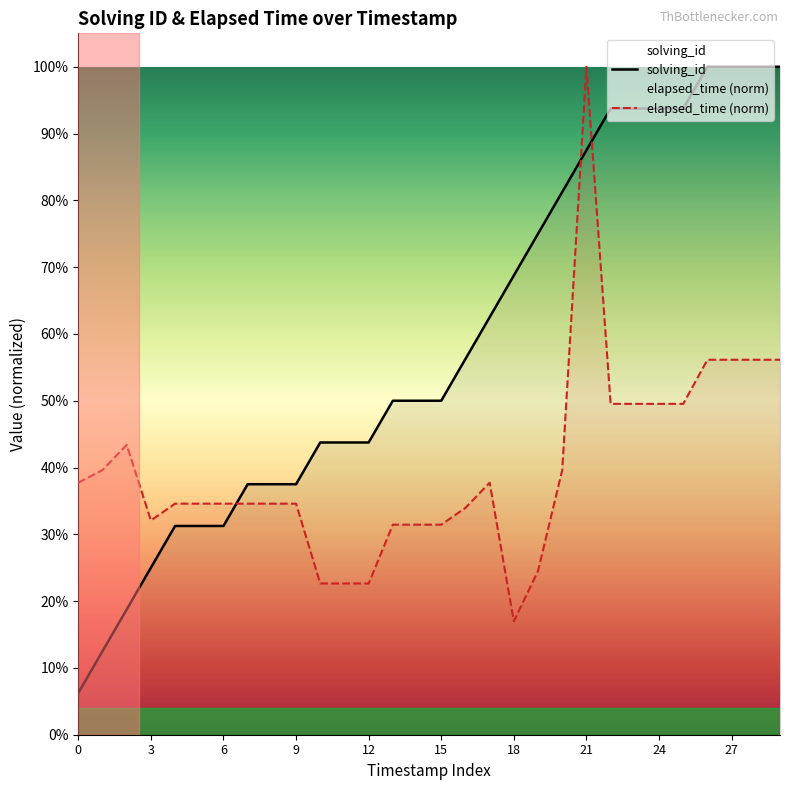

Which has a higher value, 9 or 12?

12